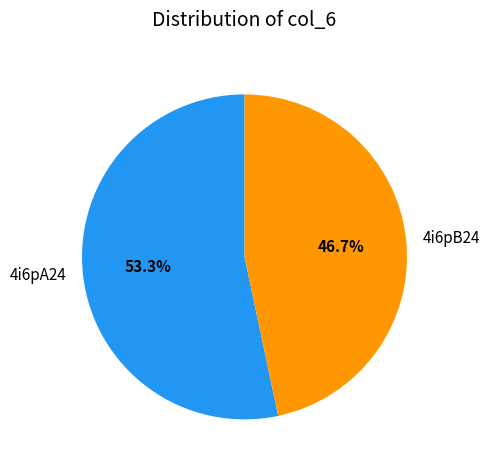

Which category has the biggest portion of the pie?

4i6pA24